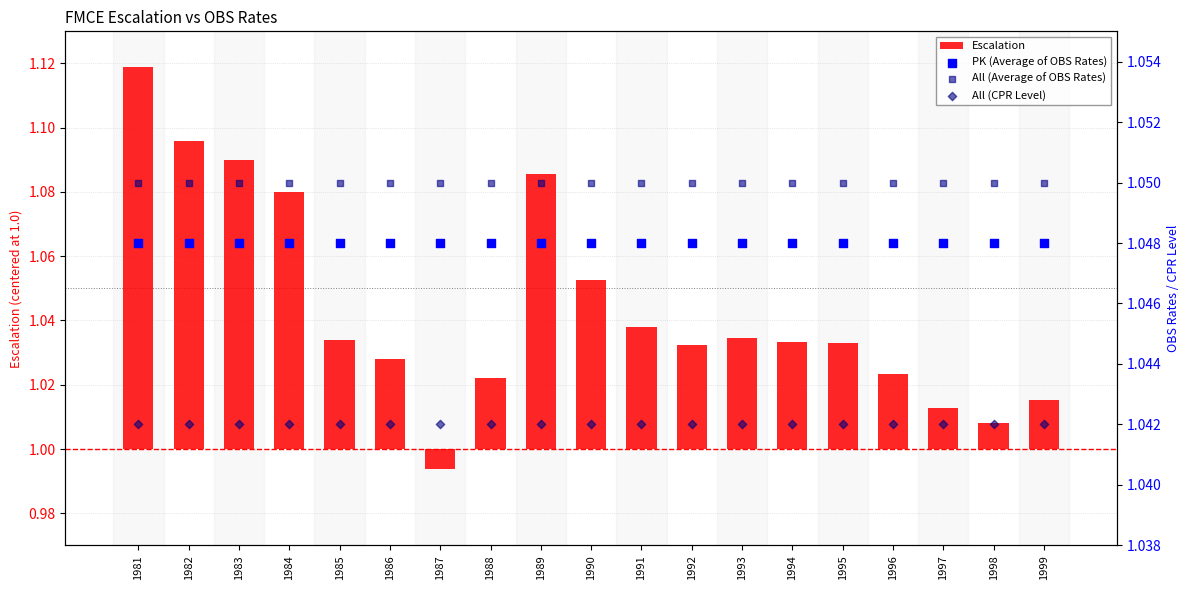

Which series reaches the minimum Y coordinate?

Escalation